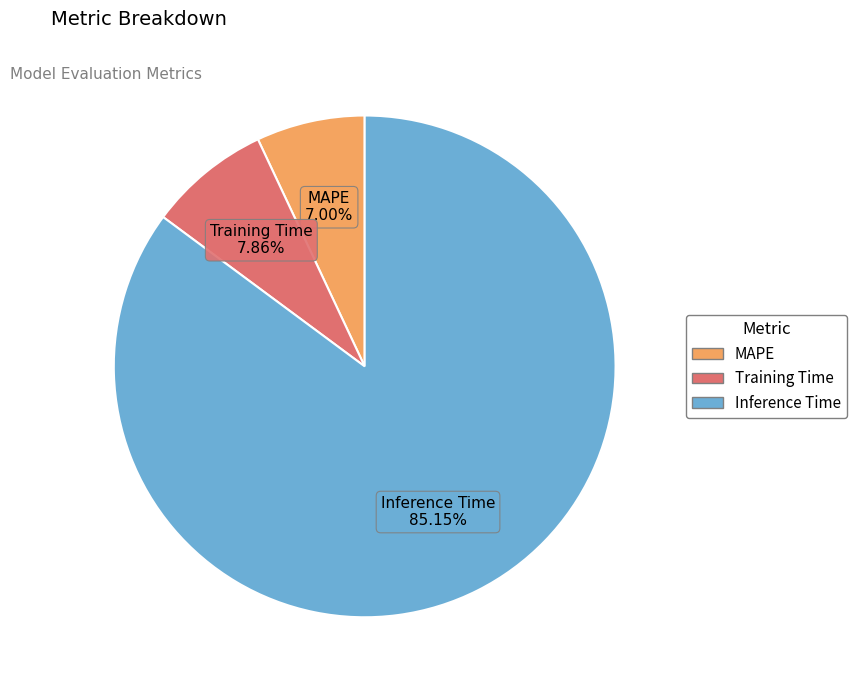

What is the total percentage of Inference Time and Training Time?

93.0%